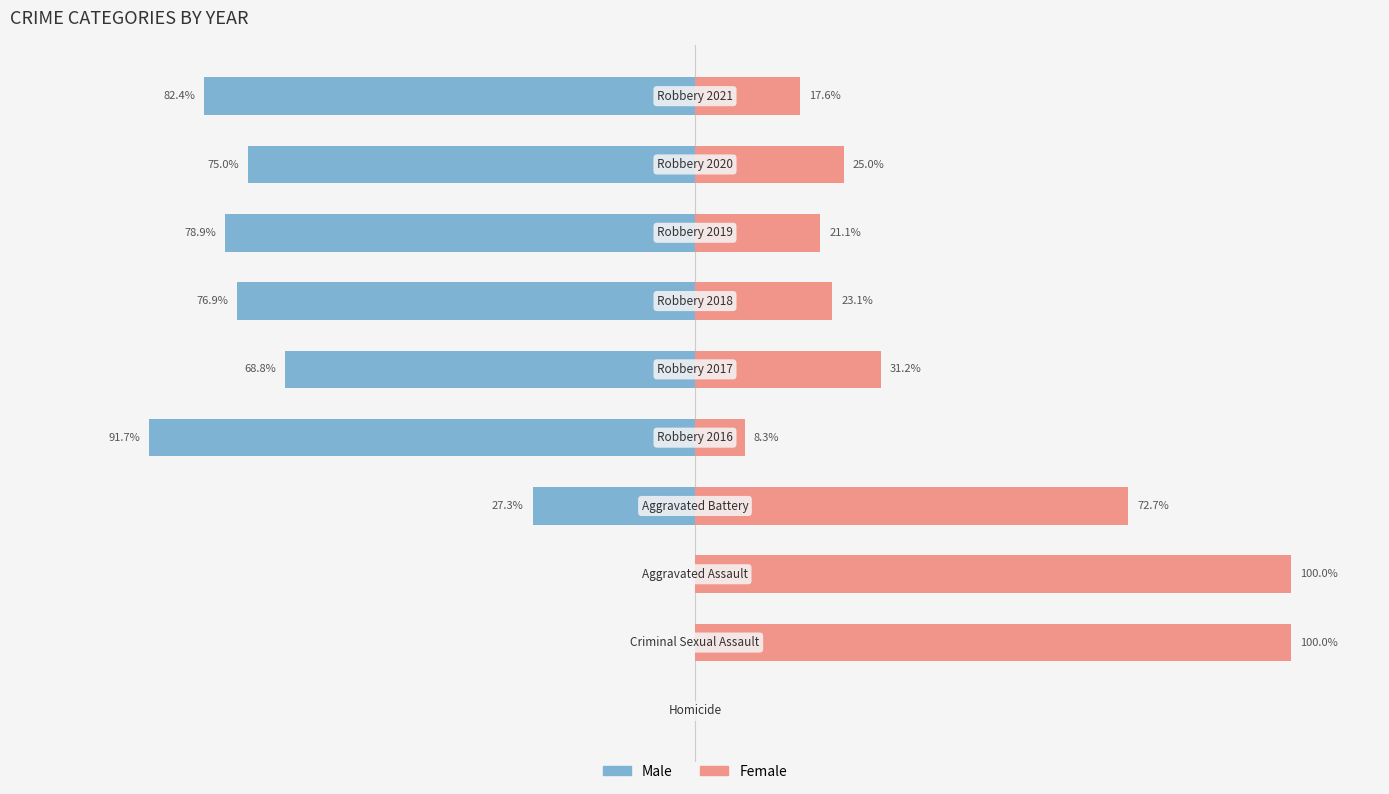

How many series are shown in this chart?

2